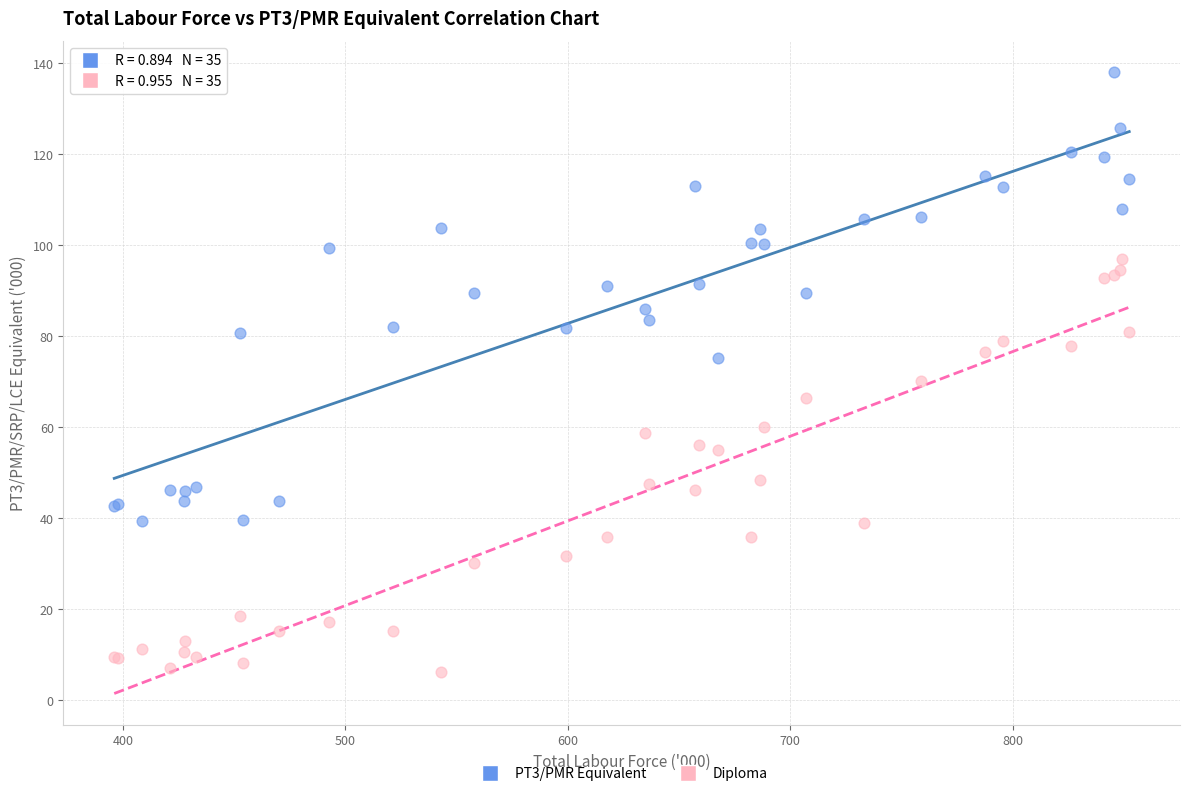

Which series has the largest Y range (max minus min)?

PT3/PMR Equivalent